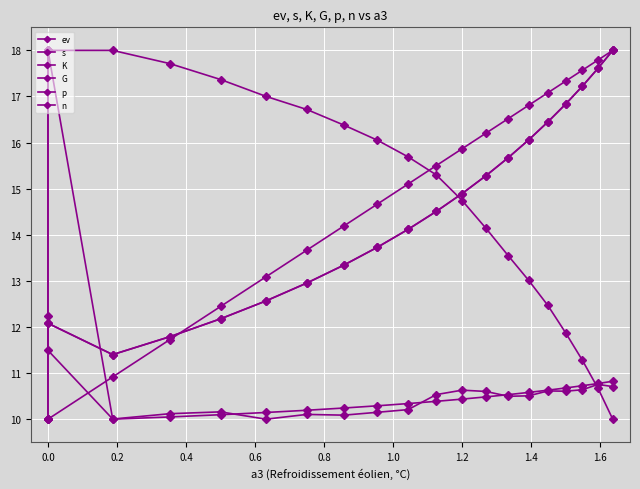

The value of ev at 0.2 is 18.0. True or false?

True